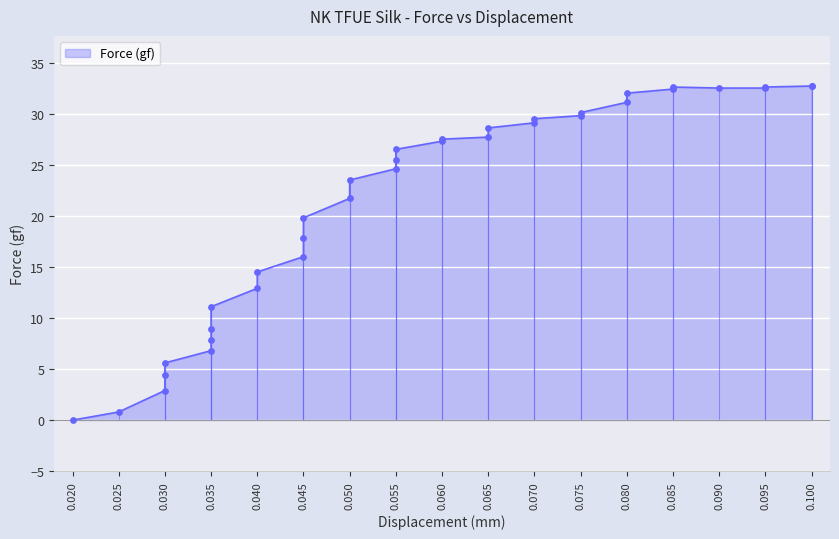

What is the change in value from 0.065 to 0.095?

+4.0